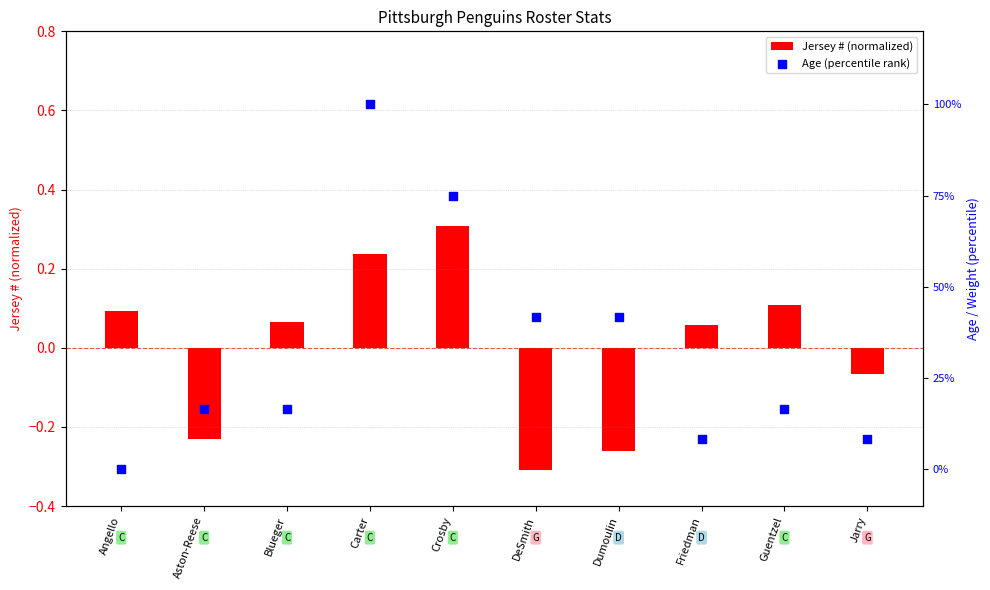

Which series has the widest spread of Y values?

Age (percentile rank)